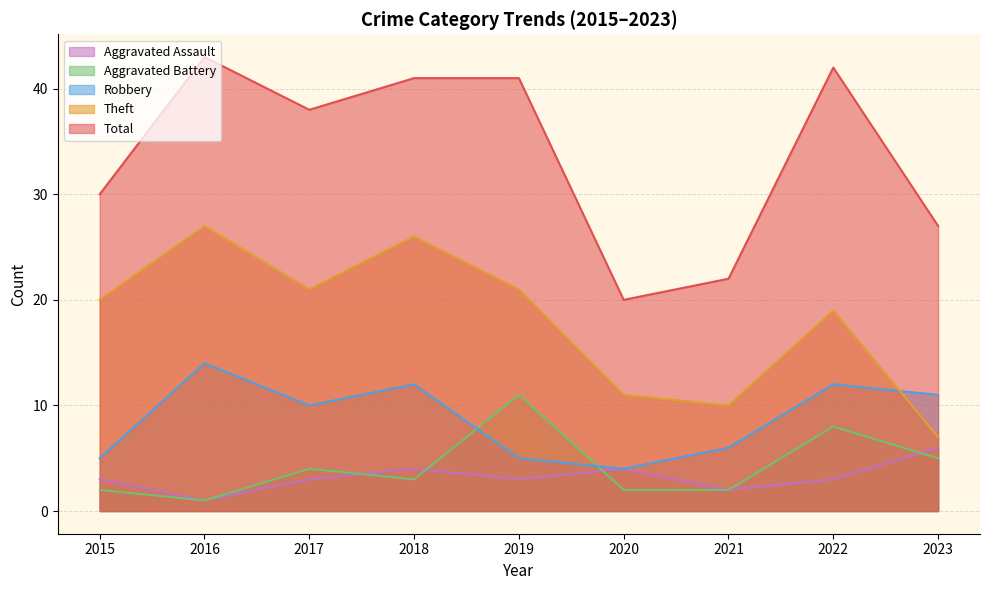

Reading left to right, list all the values displayed in this chart.

Aggravated Assault: 3	1	3	4	3	4	2	3	6
Aggravated Battery: 2	1	4	3	11	2	2	8	5
Robbery: 5	14	10	12	5	4	6	12	11
Theft: 20	27	21	26	21	11	10	19	7
Total: 30	43	38	41	41	20	22	42	27